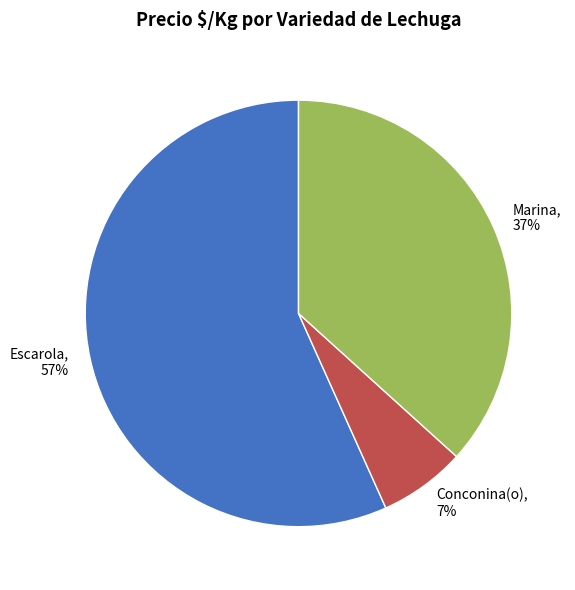

True or false: Conconina(o) accounts for 1% of the total.

False